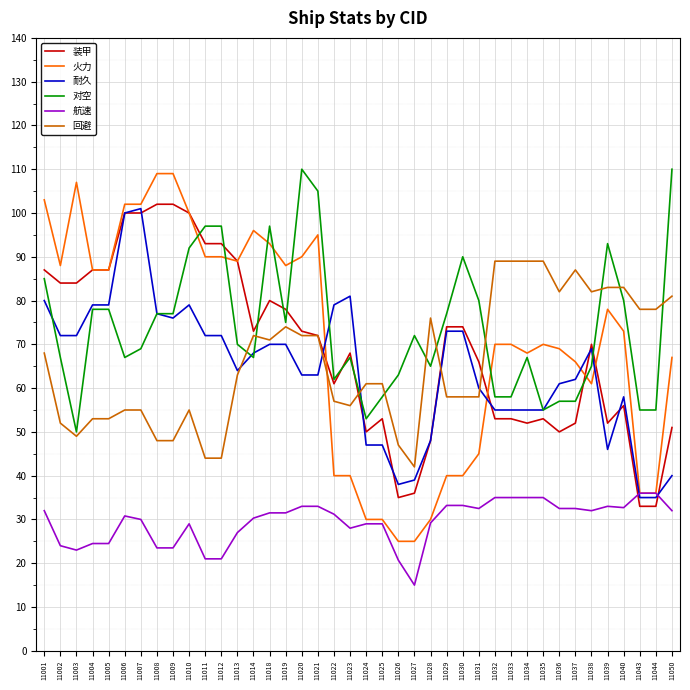

True or false: 耐久 has more than 2 points higher than both neighbors.

True